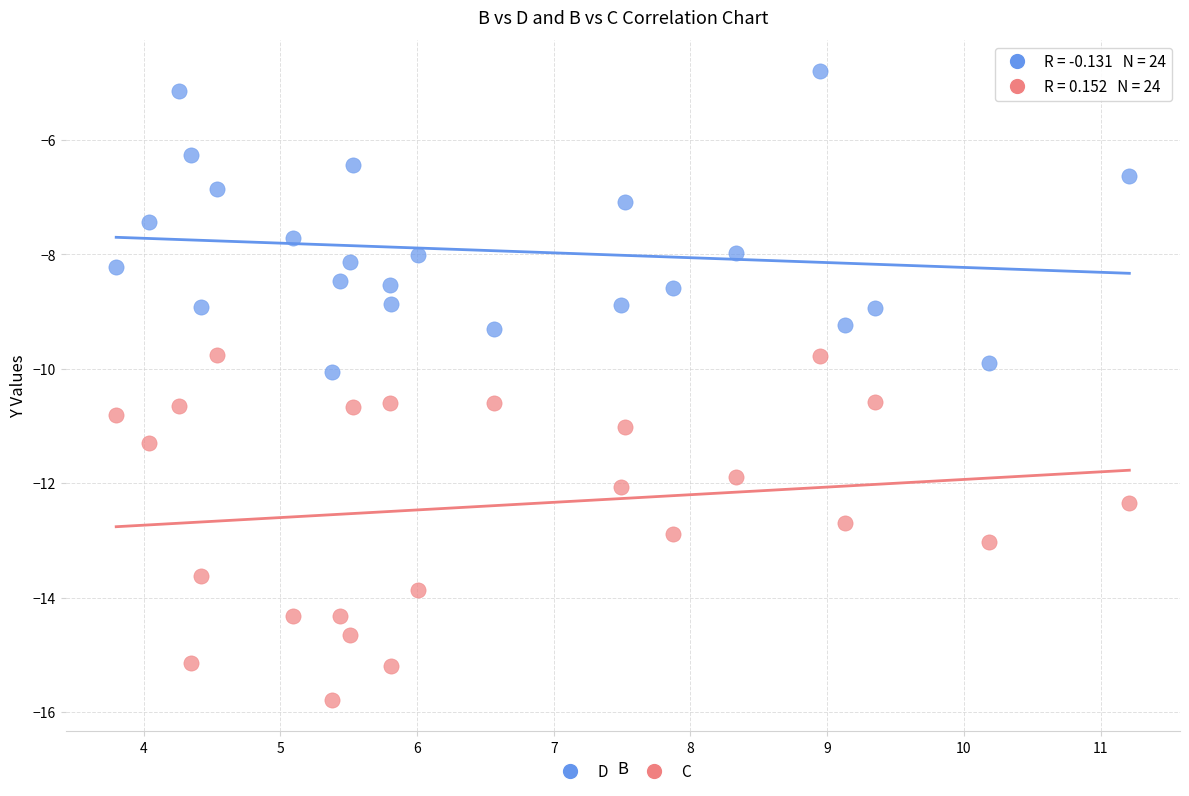

What are all the series names shown in the legend?

D, C